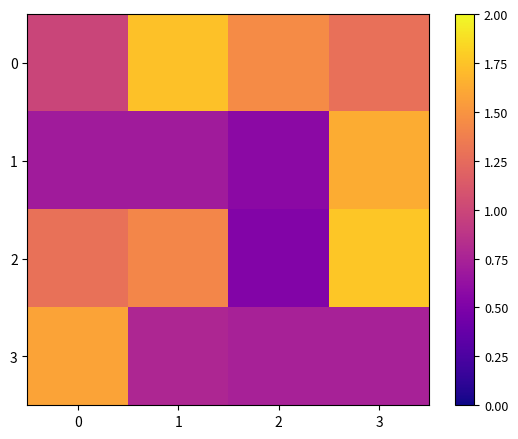

Between 2 and 3, which series saw the biggest shift?

2